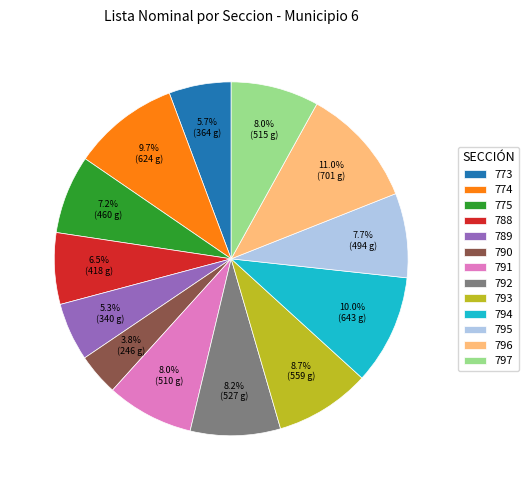

Which category has the biggest portion of the pie?

796